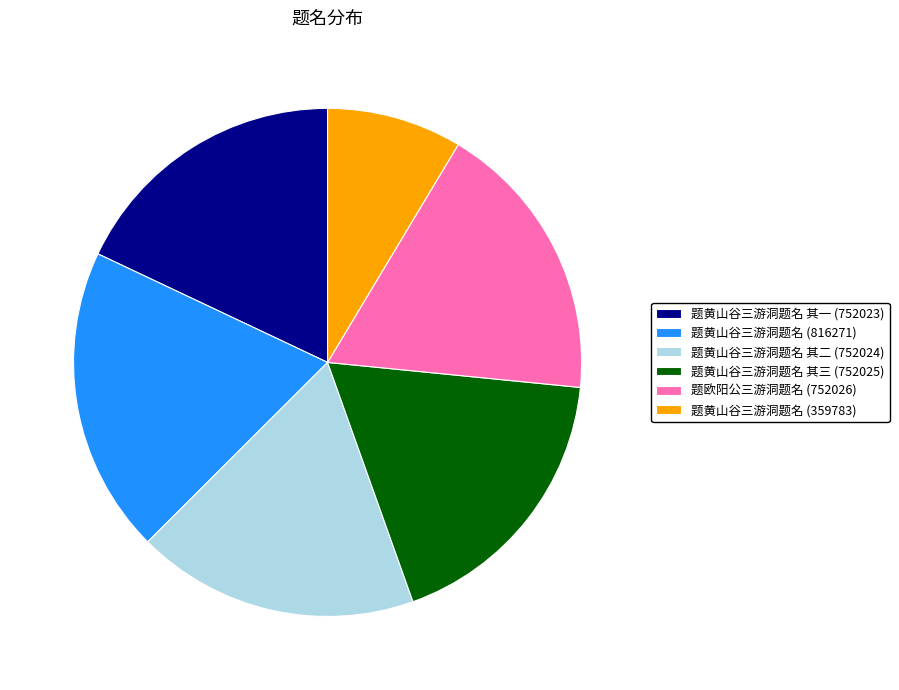

Is it true that 题欧阳公三游洞题名 (752026) is 18% of the pie?

True